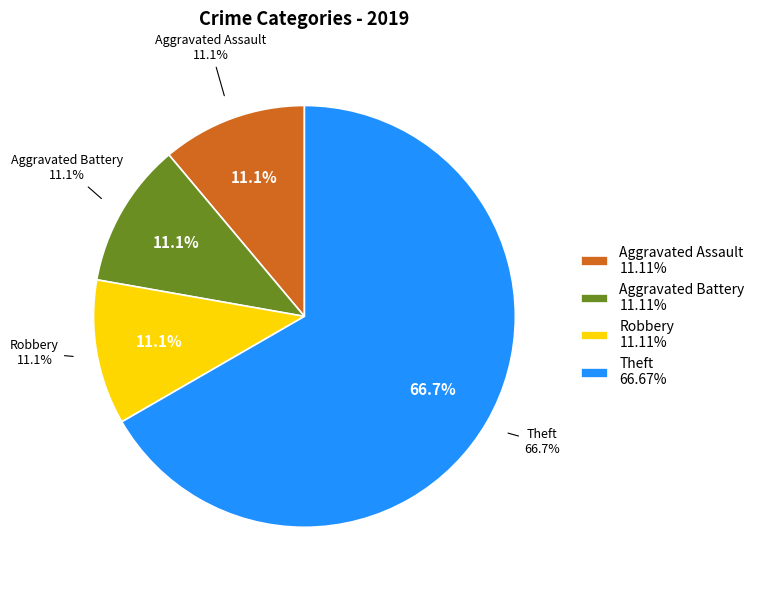

What is the largest slice in the pie chart?

Theft